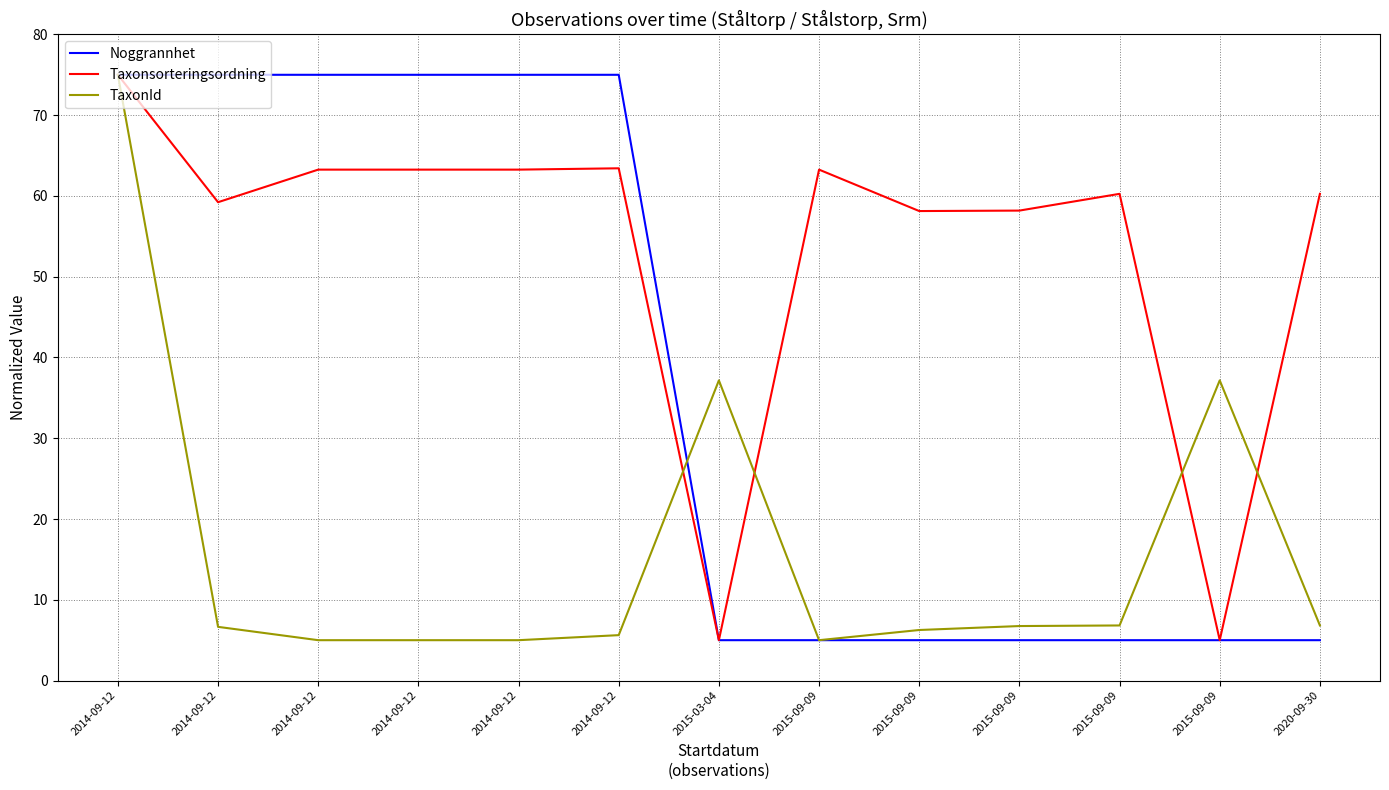

Does the chart display data point markers on the line(s)?

No